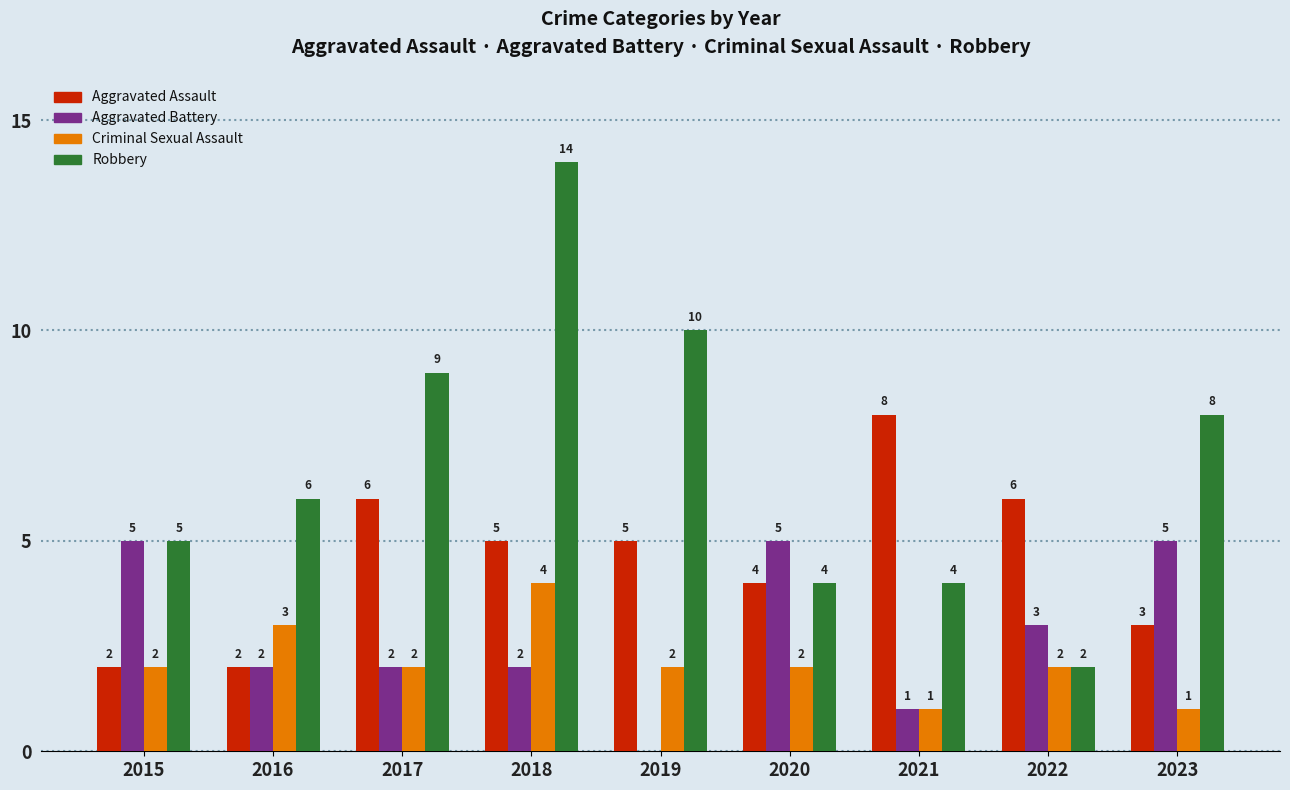

How many groups of bars are there?

9